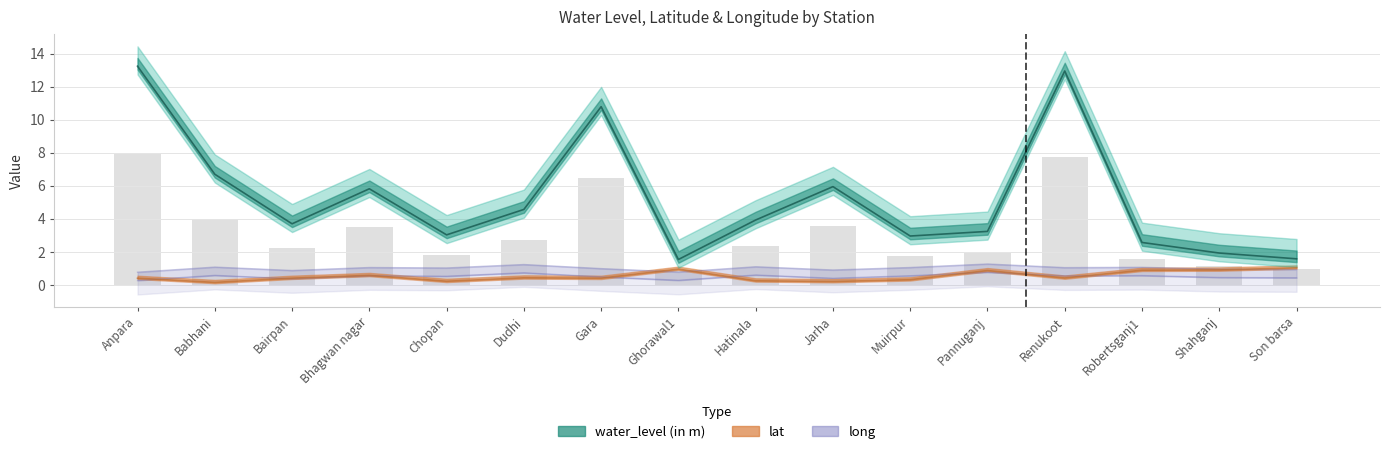

What is the total value across all series at Jarha?

6.6